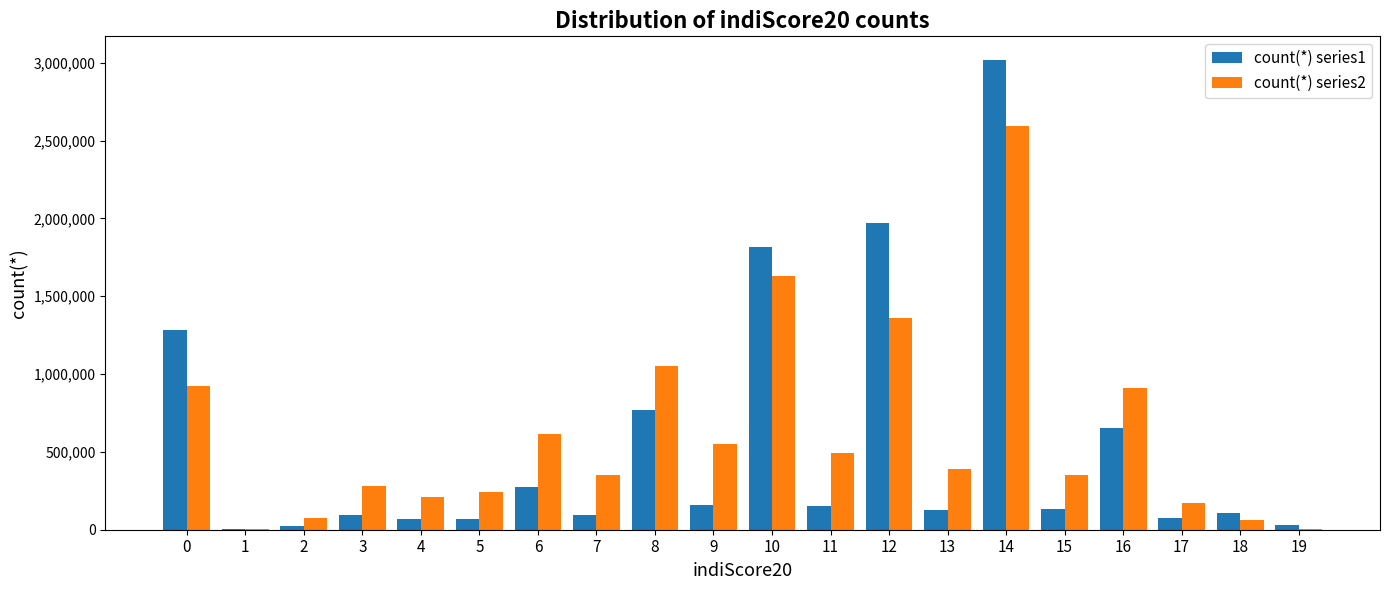

At which category is the sum across all series the highest?

14